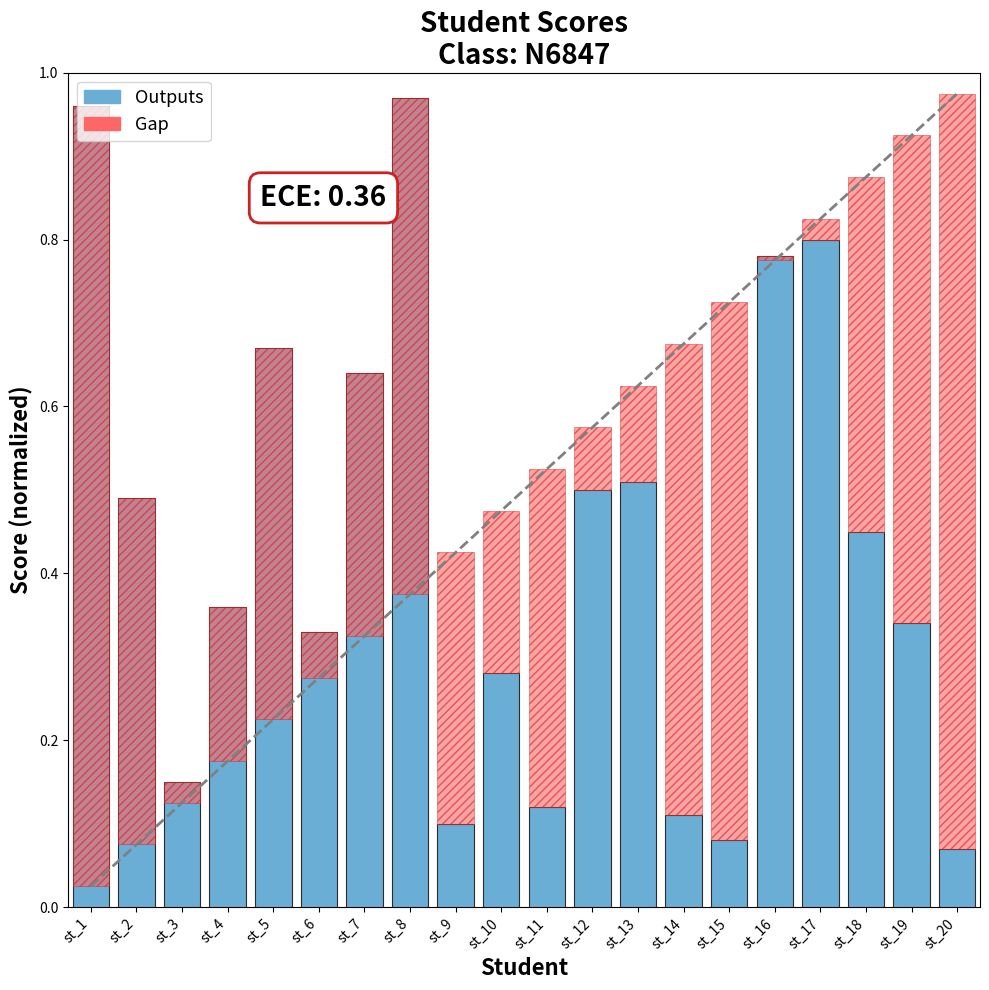

How many bars are there in total?

20